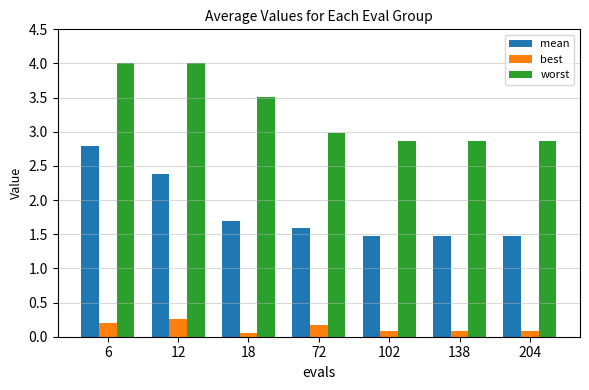

Rank the series by their maximum value, from highest to lowest.

worst, mean, best